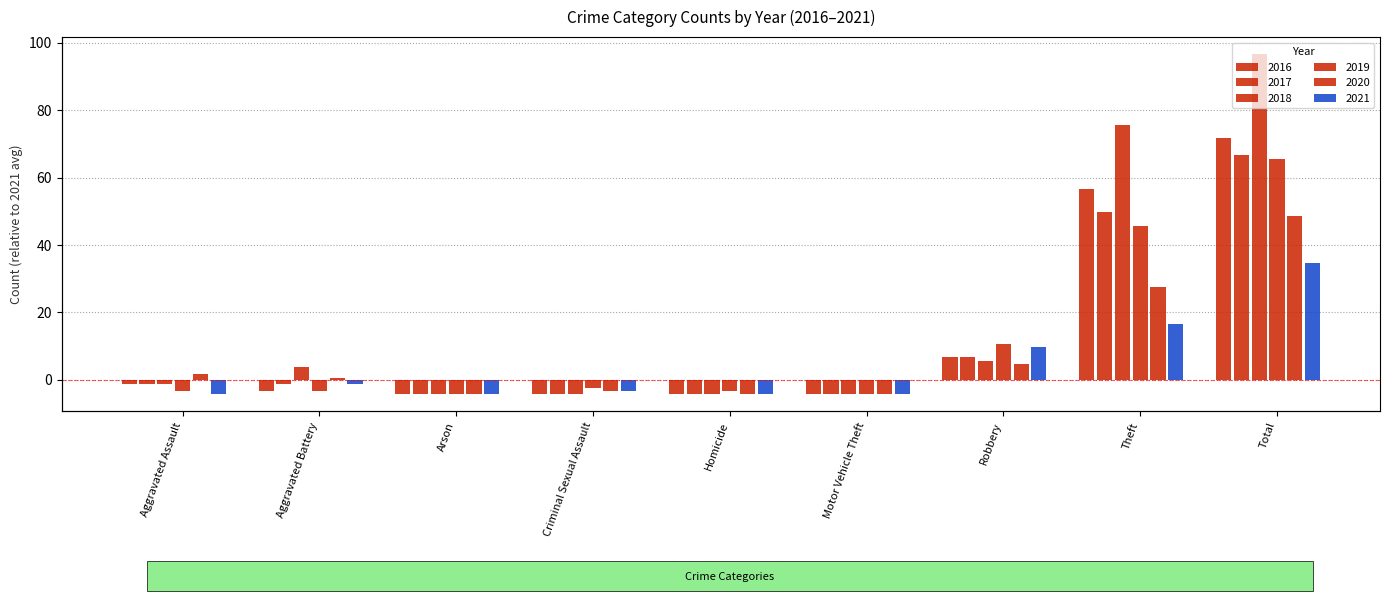

What is the sum of the 2020 values at Total and Motor Vehicle Theft?

44.3